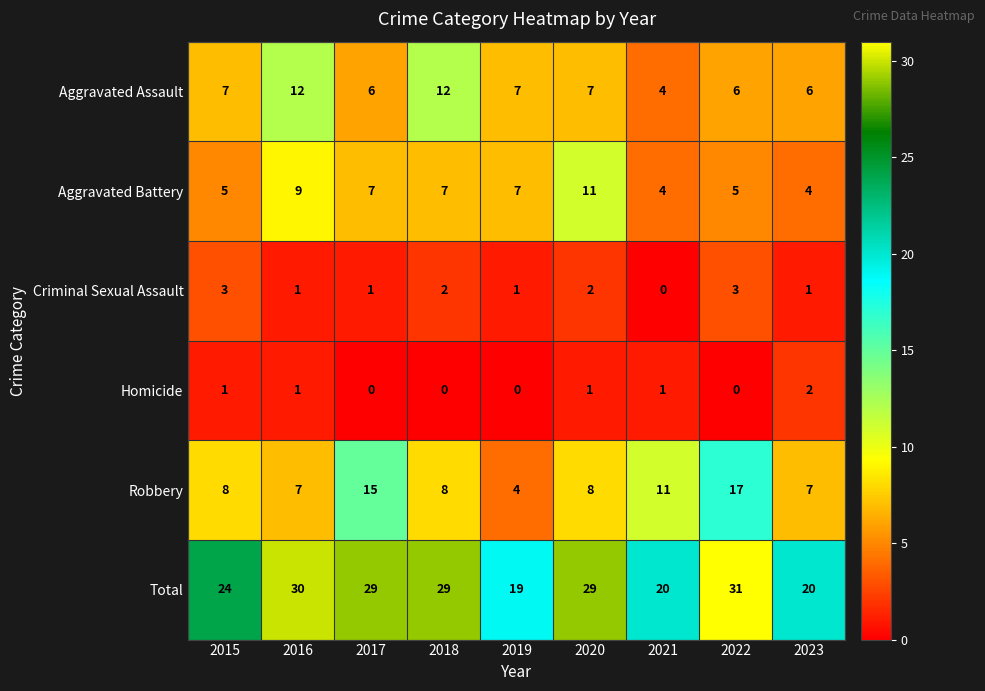

List the series in order of their peak value, highest first.

Total, Robbery, Aggravated Assault, Aggravated Battery, Criminal Sexual Assault, Homicide